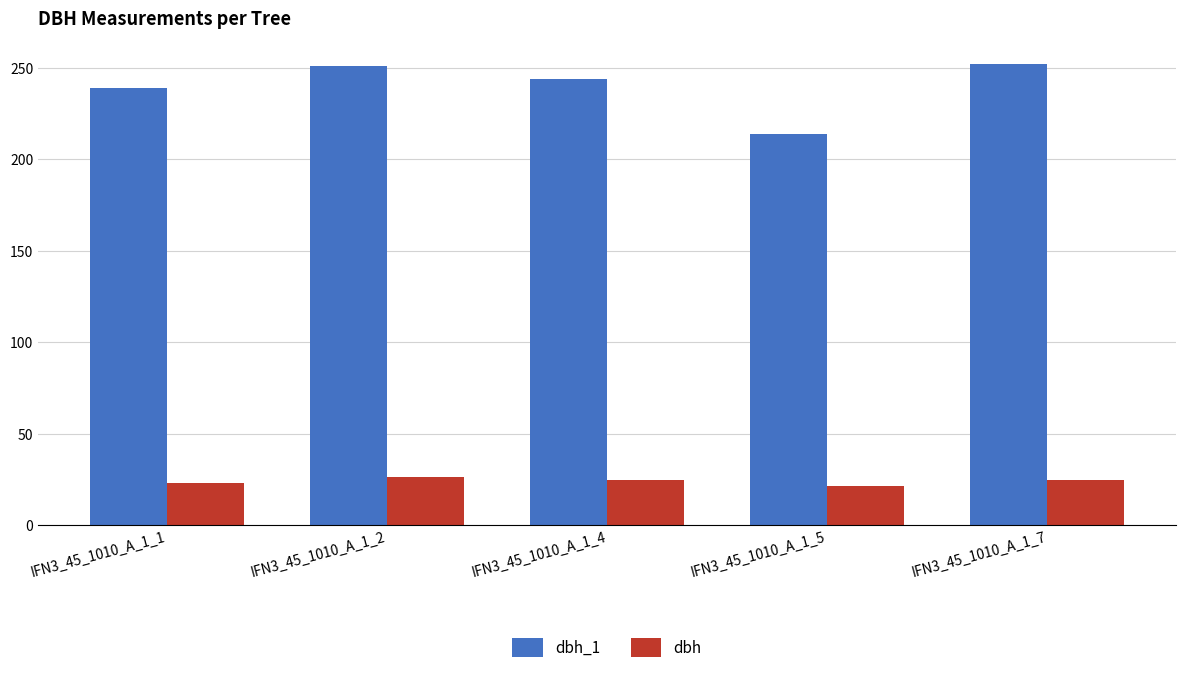

The value of dbh_1 at IFN3_45_1010_A_1_1 is 144.2. True or false?

False